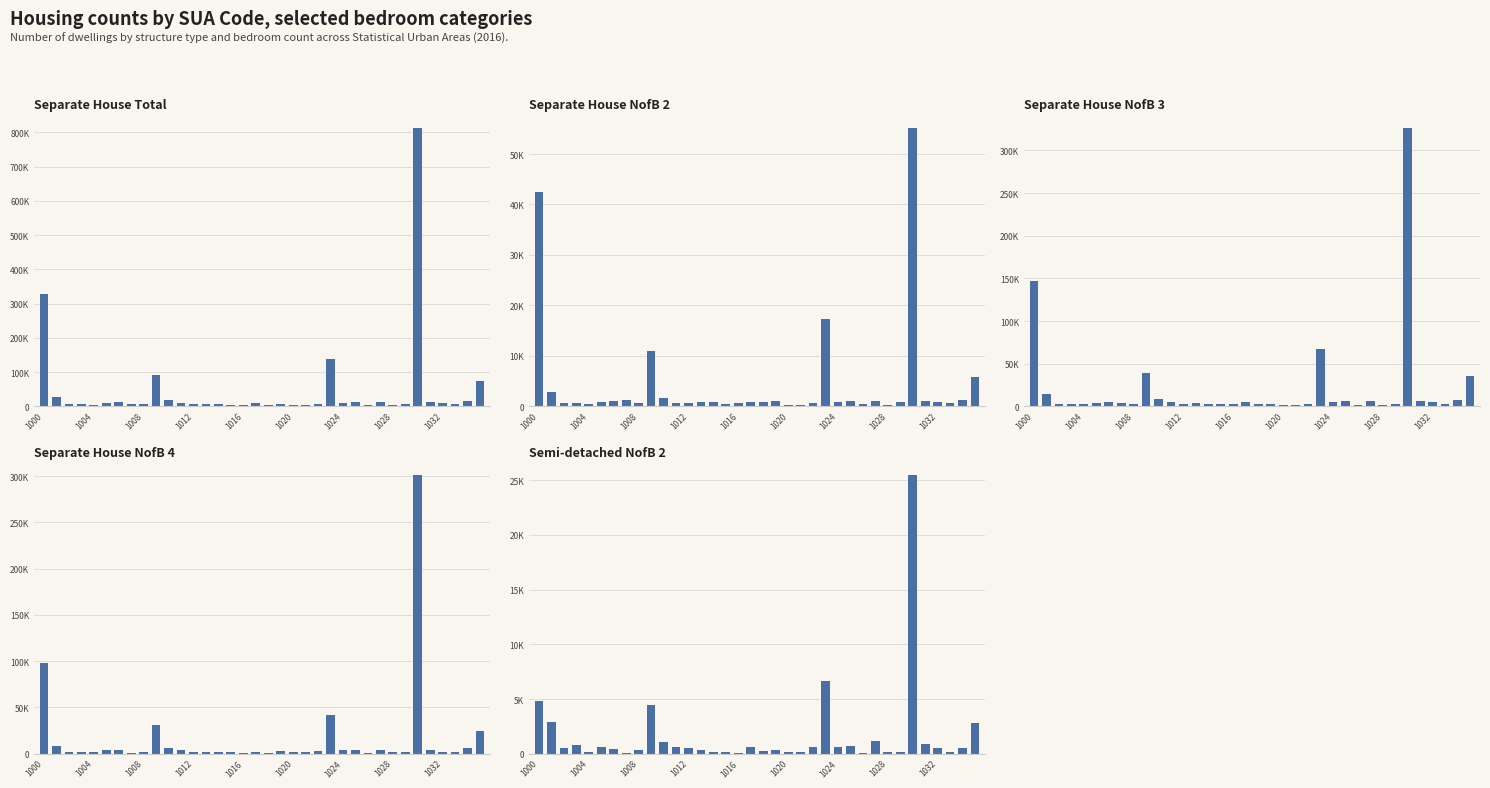

Count the number of categories in the chart.

36